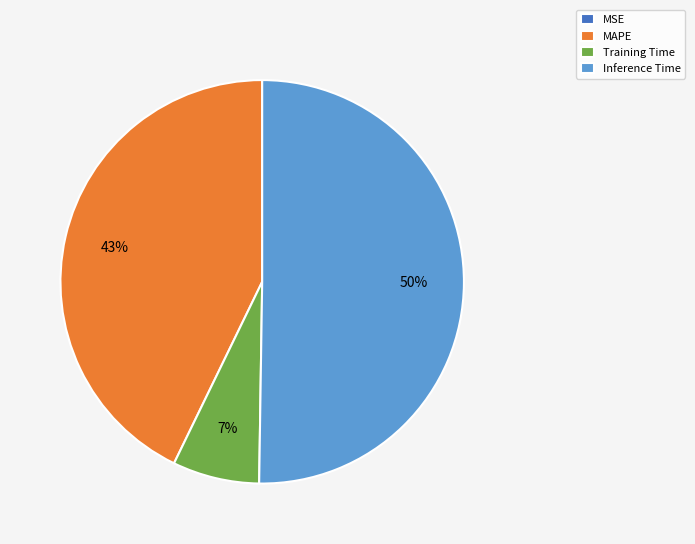

True or false: Training Time accounts for 17% of the total.

False